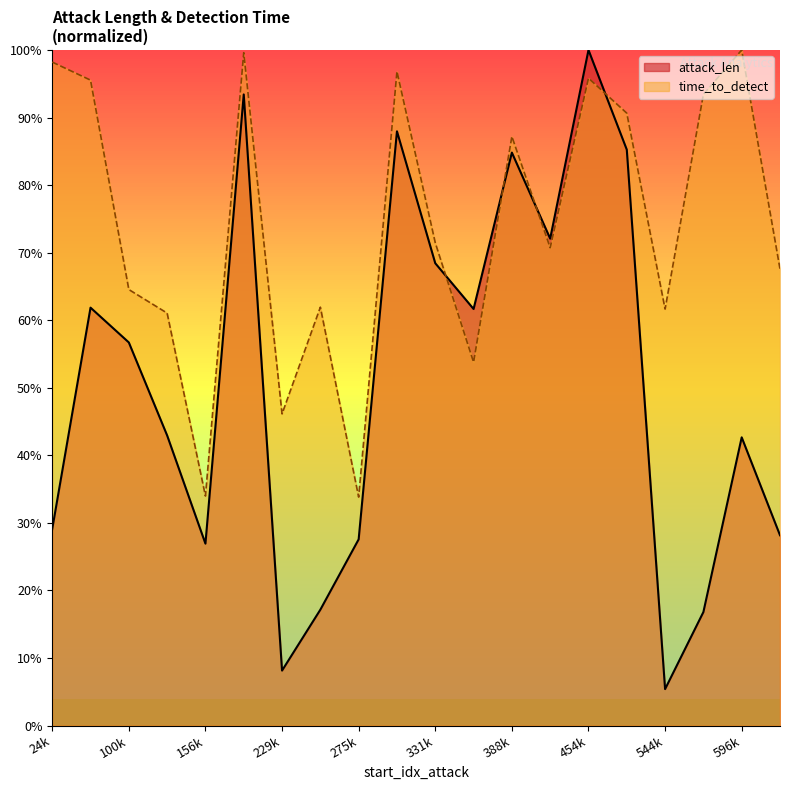

True or false: attack_len and time_to_detect intersect in this chart.

True